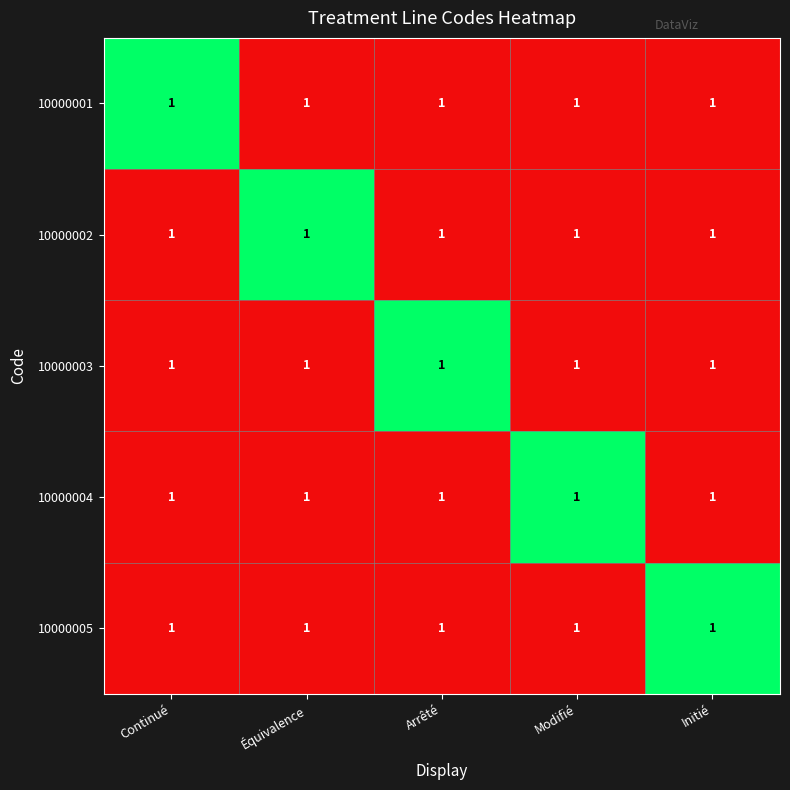

List the series in order of their peak value, lowest first.

10000001, 10000002, 10000003, 10000004, 10000005